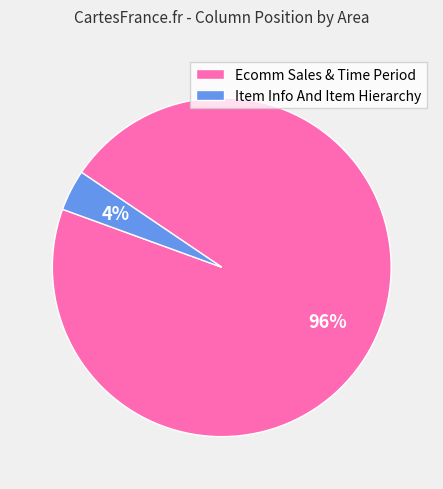

What is the majority slice?

Ecomm Sales & Time Period